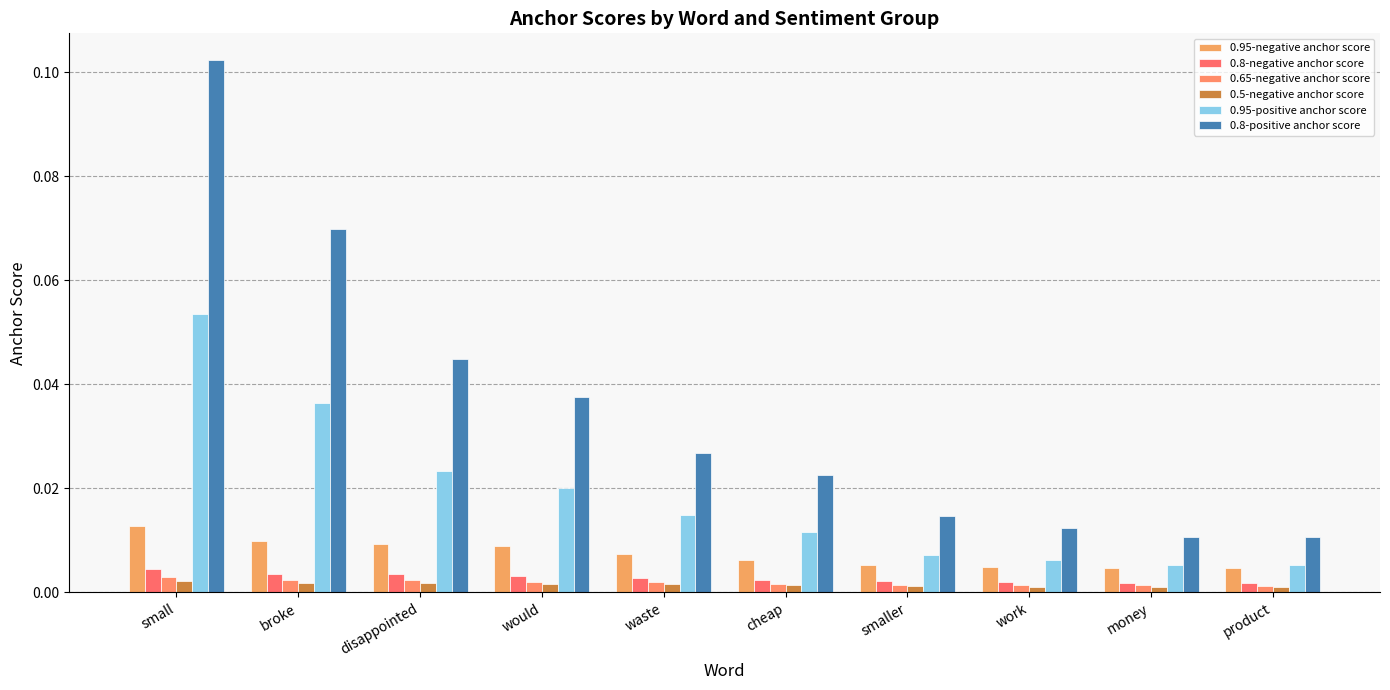

What are all the series names shown in the legend?

0.95-negative anchor score, 0.8-negative anchor score, 0.65-negative anchor score, 0.5-negative anchor score, 0.95-positive anchor score, 0.8-positive anchor score